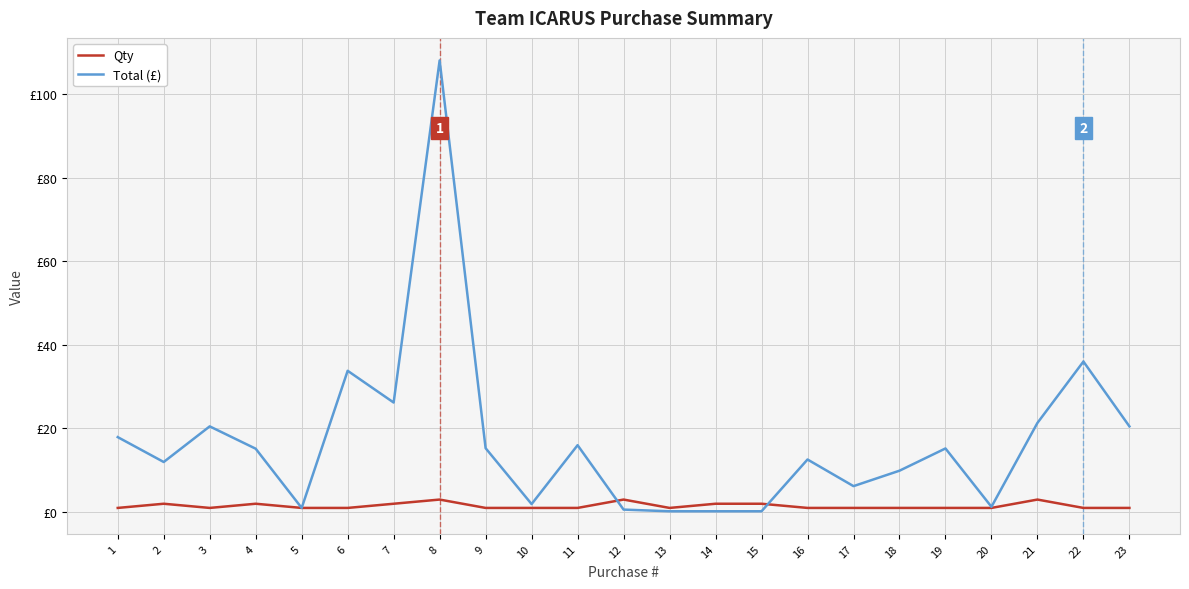

What is the spread (max minus min) of values at 23?

19.5